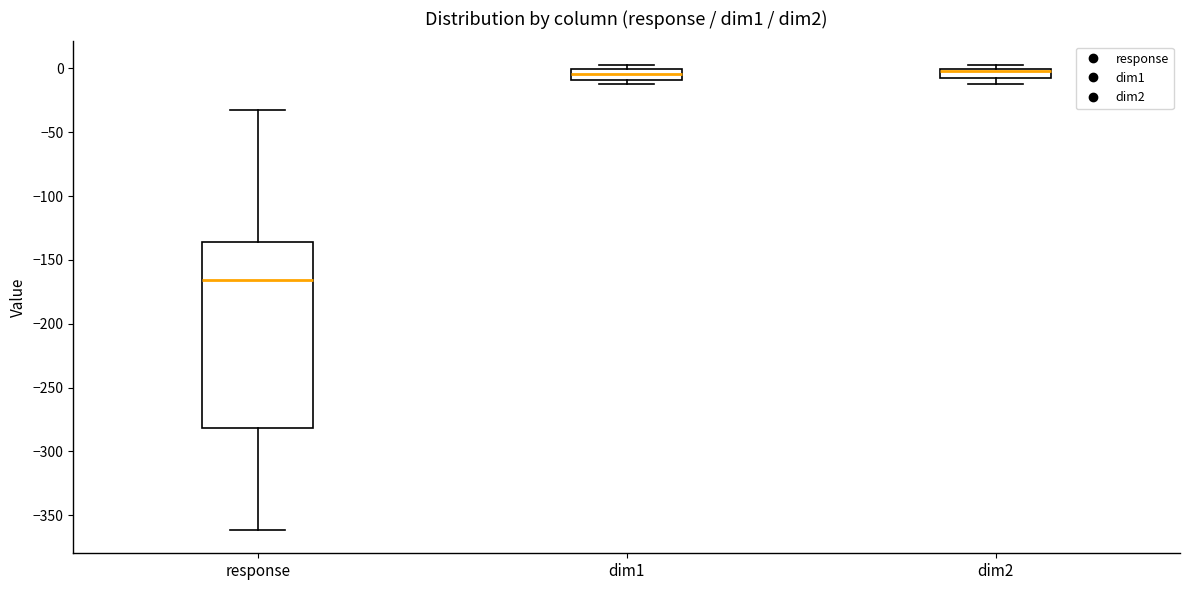

Which box is the tallest, from its lower edge to its upper edge?

response